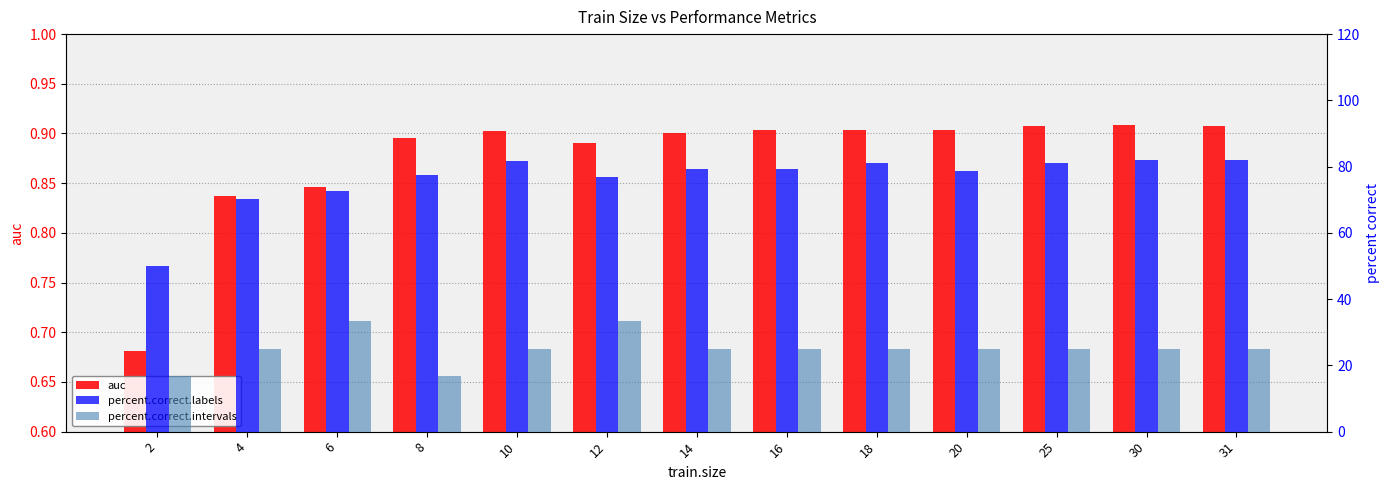

What is the total value across all series at 25?

106.9